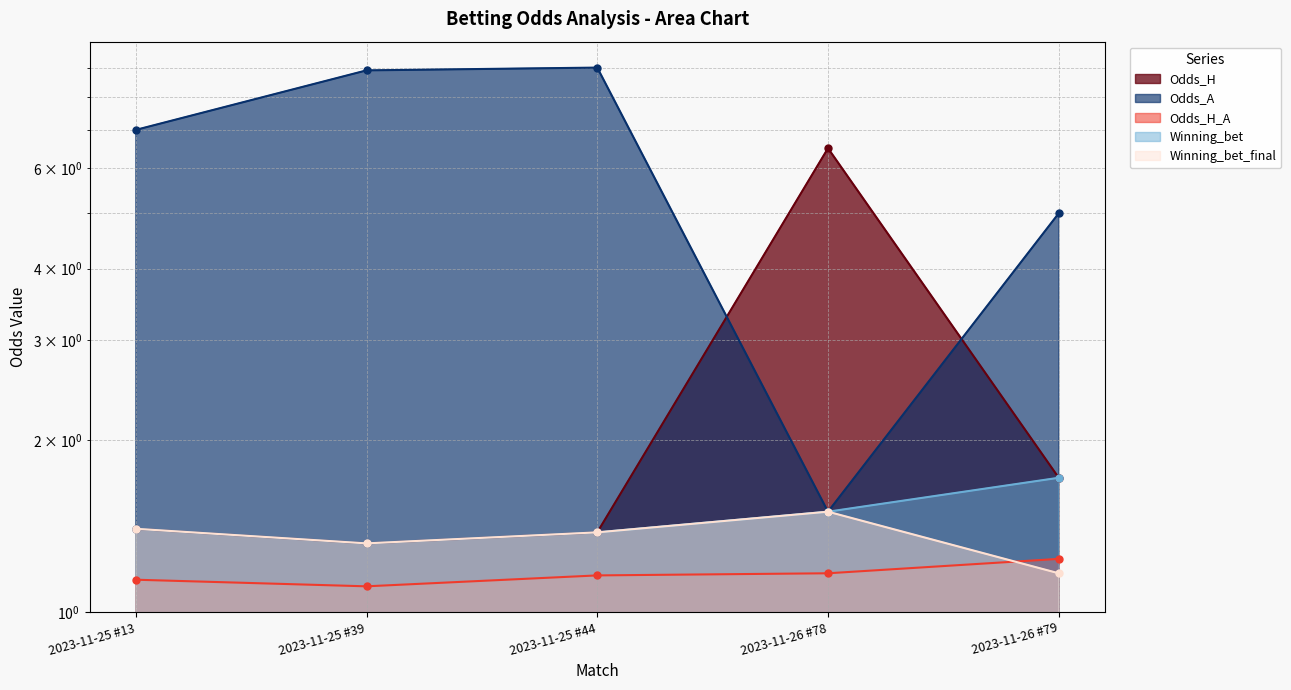

Which series has the largest range (max minus min)?

Odds_A